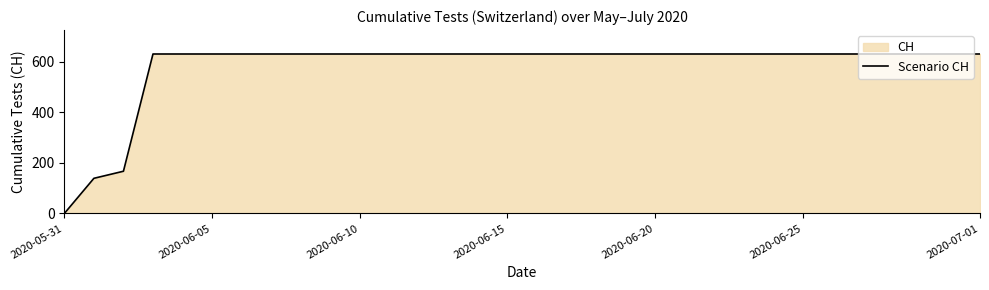

What is the maximum value shown in the chart?

631